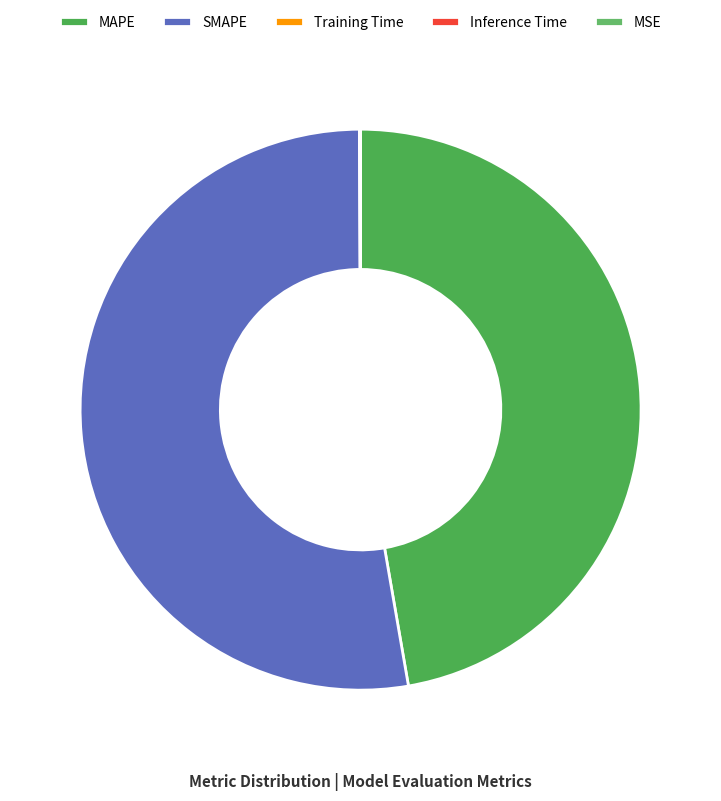

Do Training Time and SMAPE together represent more than half of the pie?

Yes